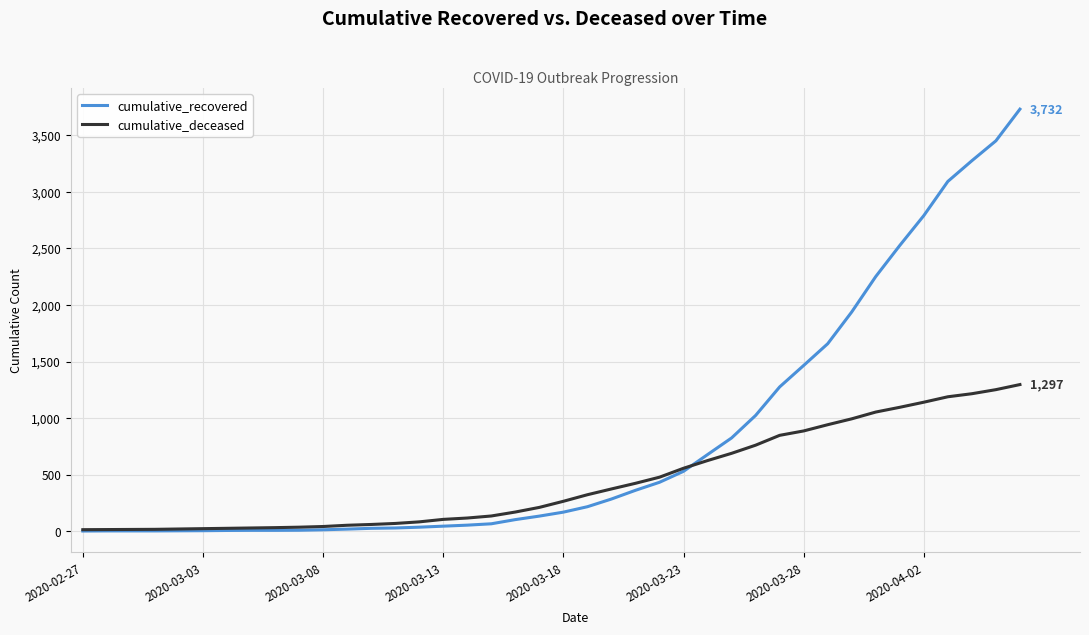

Which series has the largest total across all categories?

cumulative_recovered